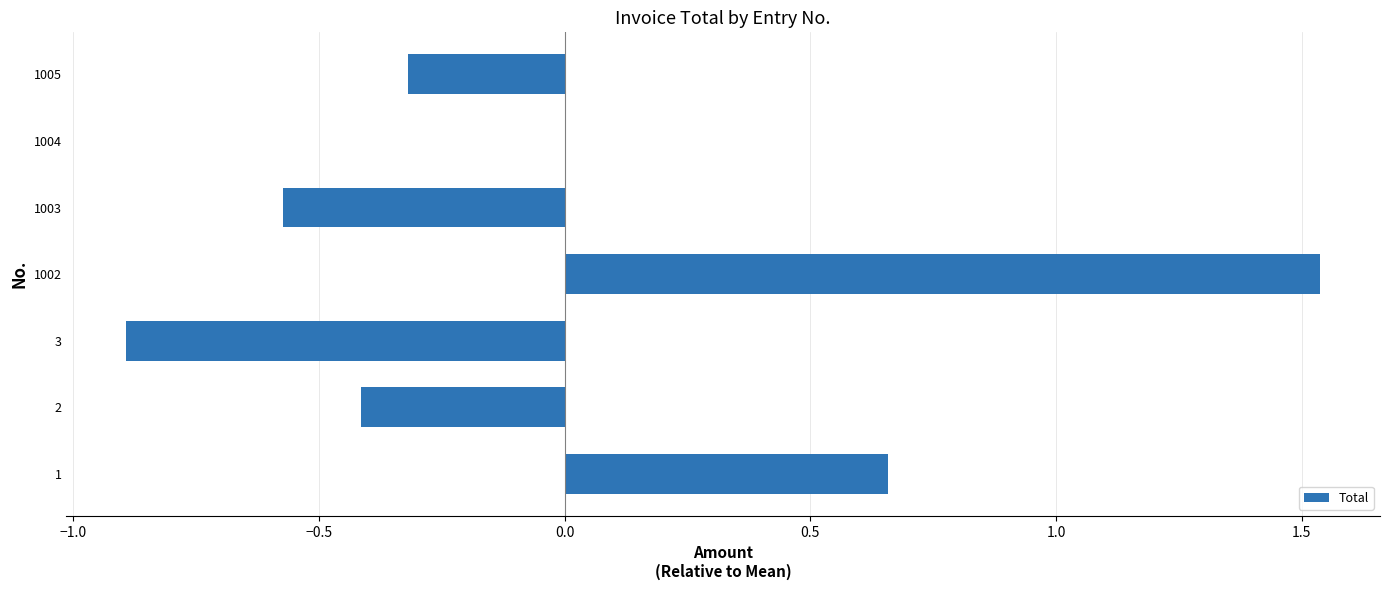

What is the sum of the values at 2 and 1005?

-0.7